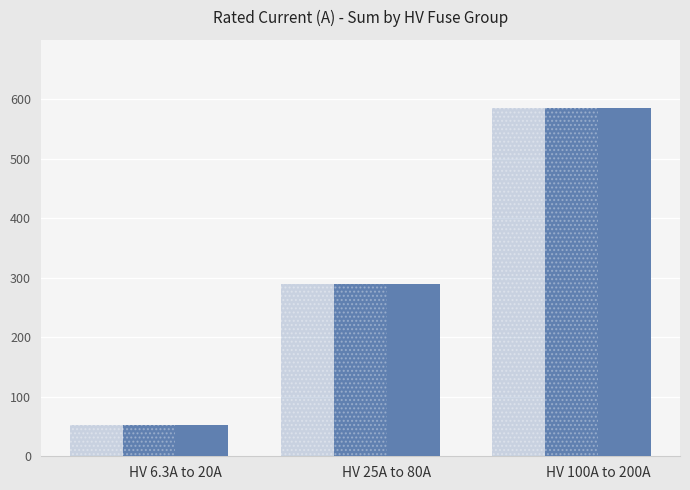

Rank the categories by value from highest to lowest.

HV 100A to 200A, HV 25A to 80A, HV 6.3A to 20A